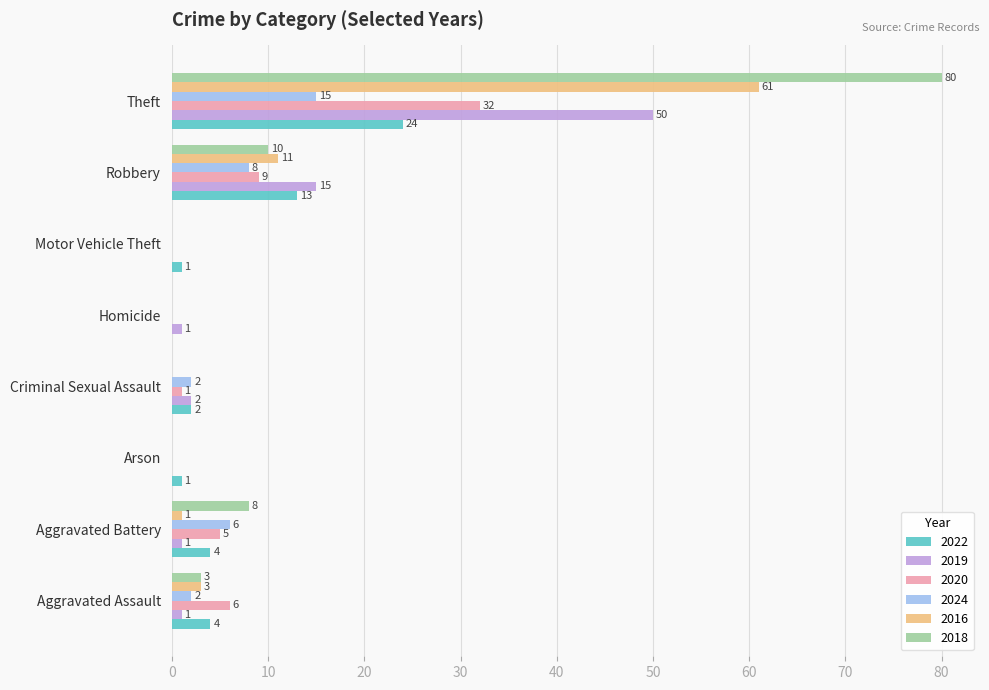

Which series changed the most between Aggravated Battery and Criminal Sexual Assault?

2018